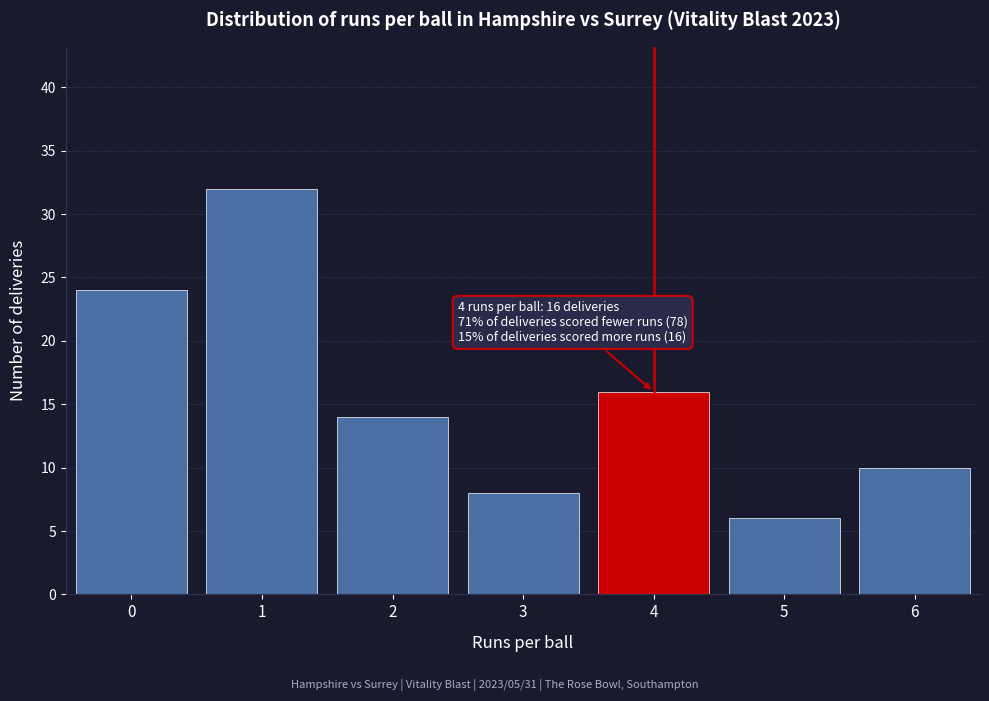

Reading left to right, list all the values displayed in this chart.

0=24	1=32	2=14	3=8	4=16	5=6	6=10